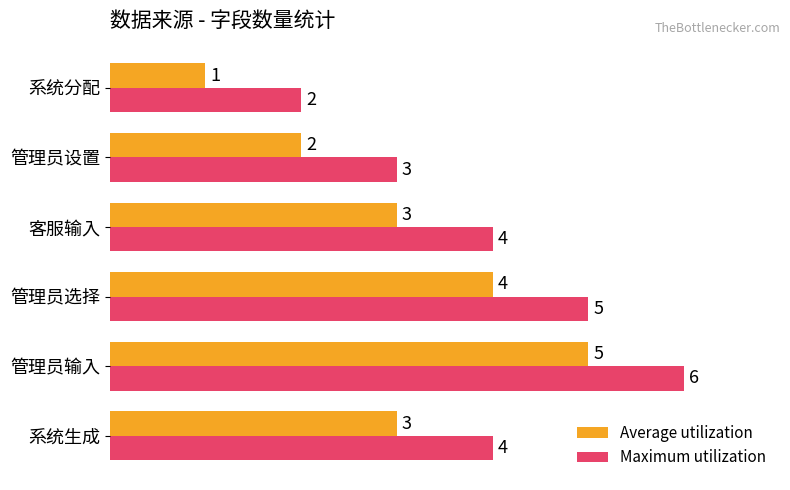

What value does the Average utilization series have at 系统生成?

3